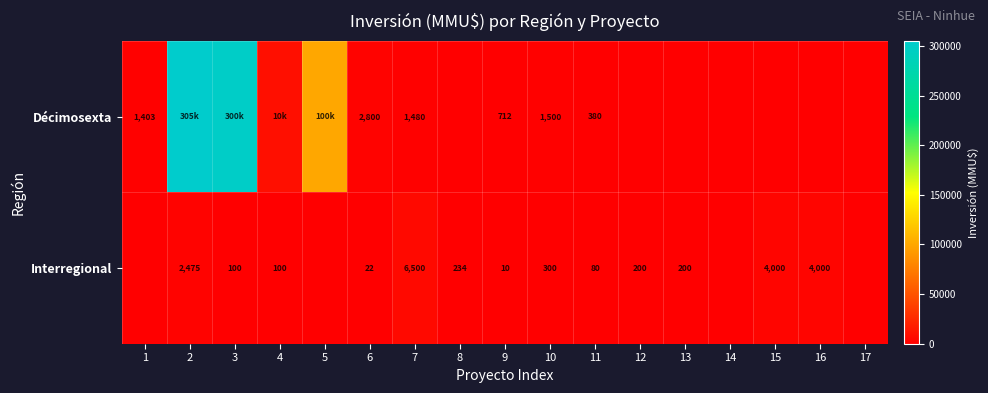

What is the difference between the highest and lowest values at 6?

2778